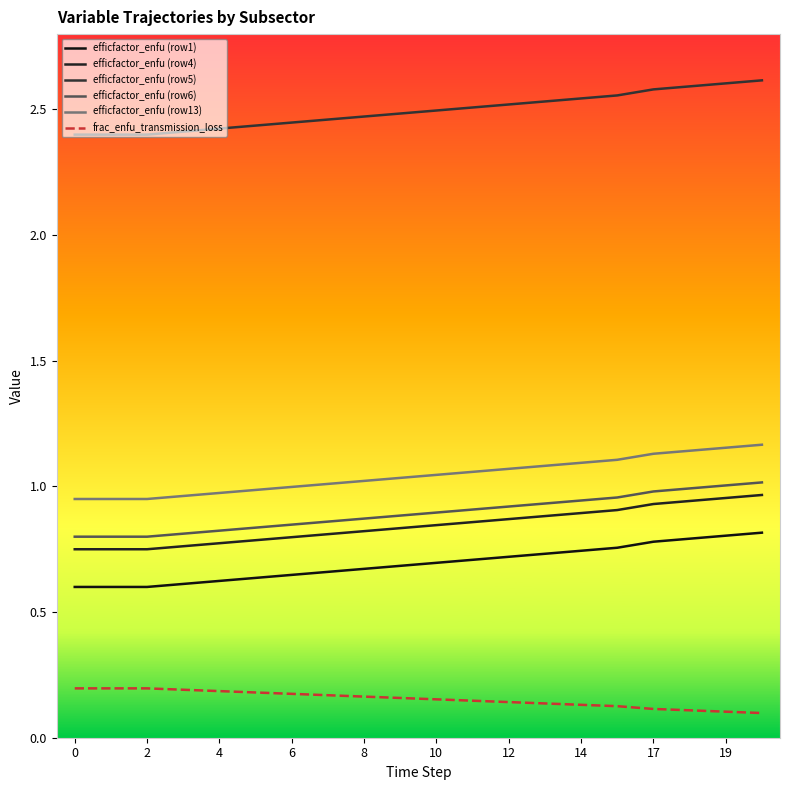

What is the average value of the frac_enfu_transmission_loss series?

0.2